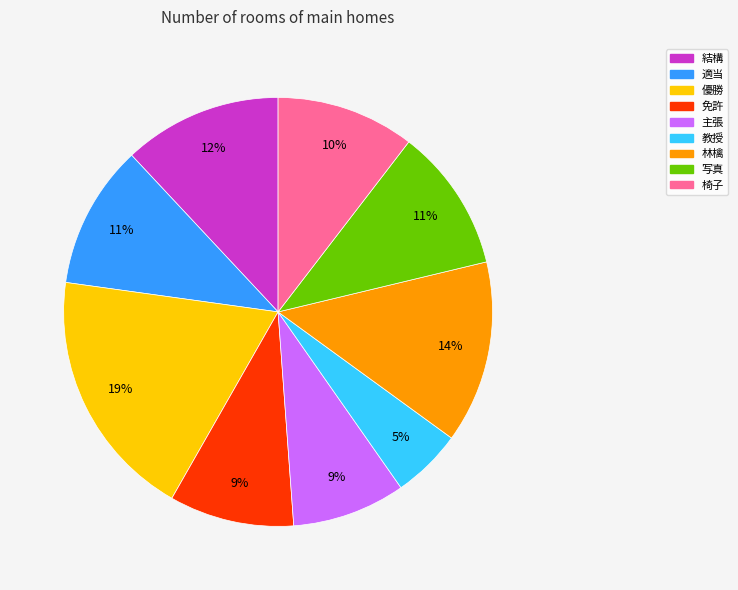

What is the largest slice in the pie chart?

優勝